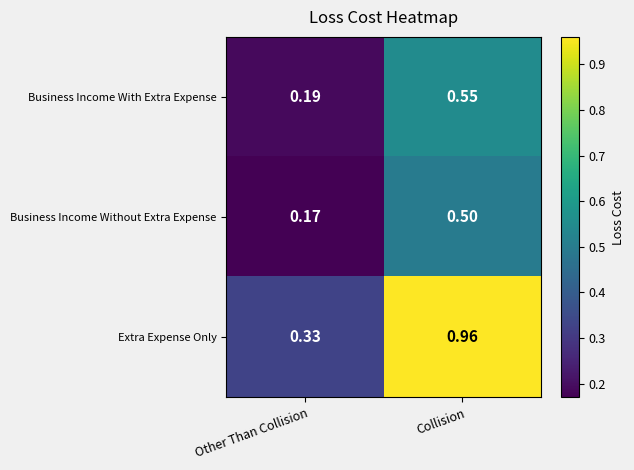

Which label corresponds to the smallest value in the chart?

Other Than Collision